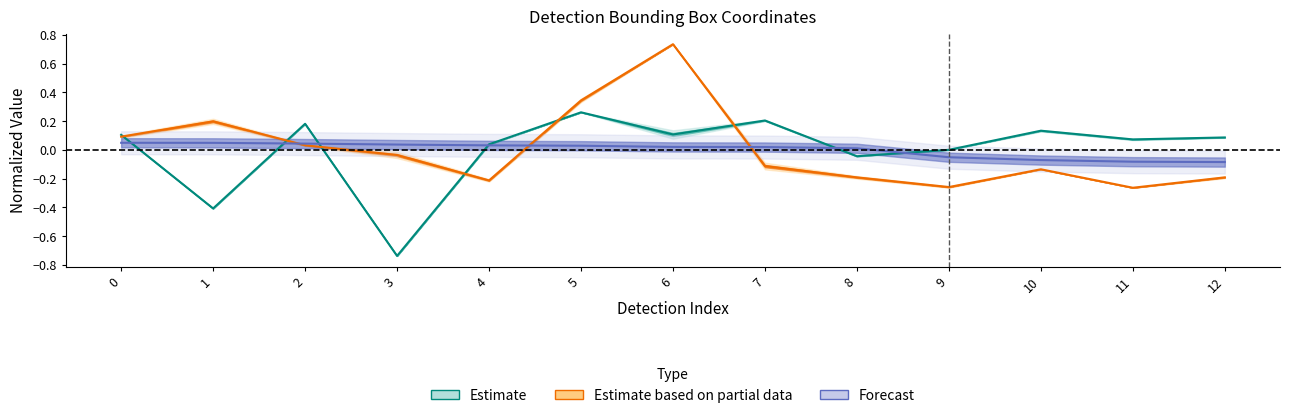

Does the chart display data point markers on the line(s)?

No